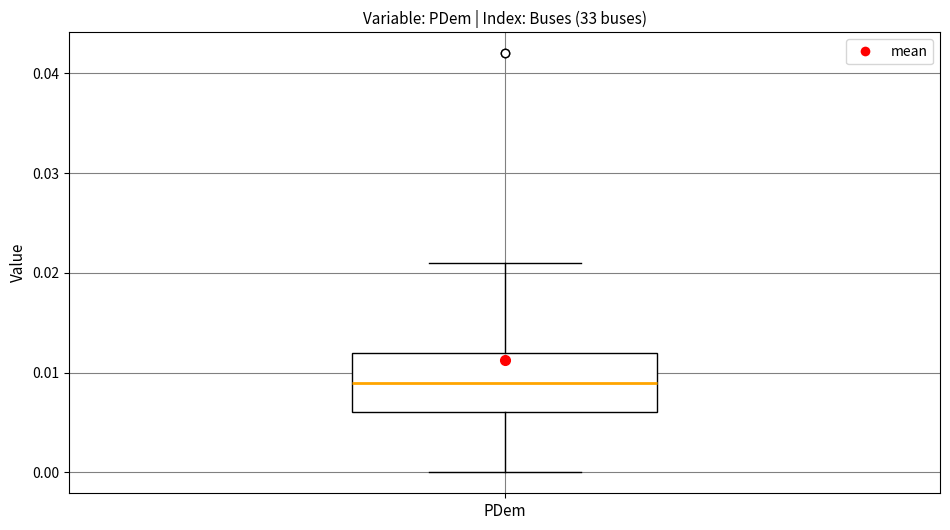

Transcribe this box plot: give where the median line is, the range the box spans, and where the two whiskers end, as read against the y-axis. The values are not printed on the chart, so give them approximately, as read against the axis.

median 0.009, box 0.006 to 0.012, whiskers 0.000 to 0.021